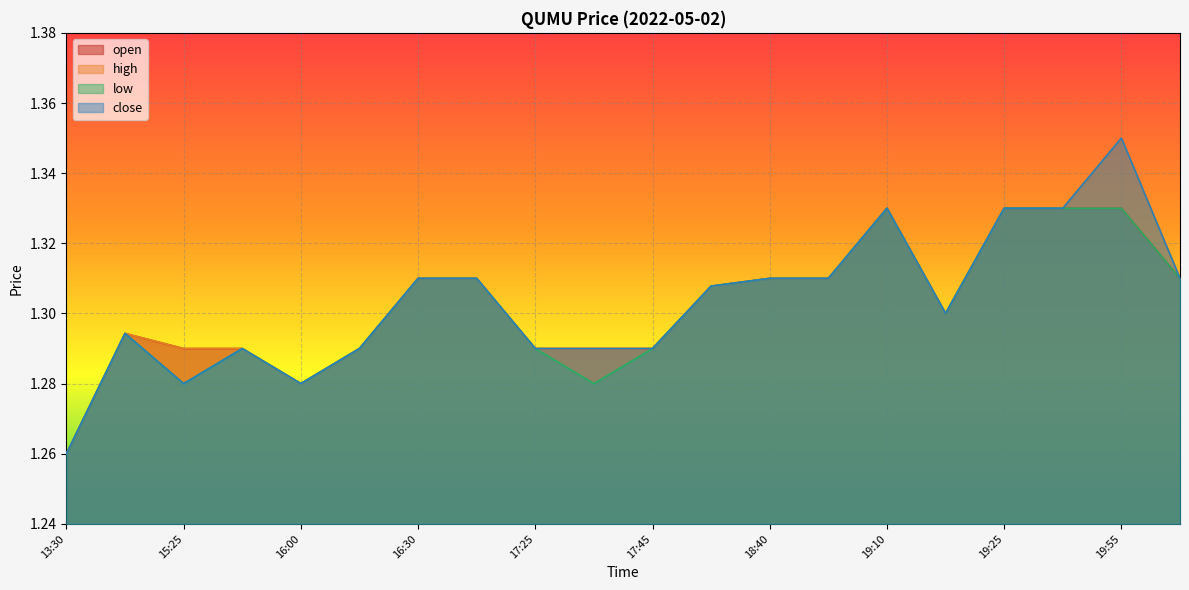

True or false: open has a value of 2.3 at 13:50.

False